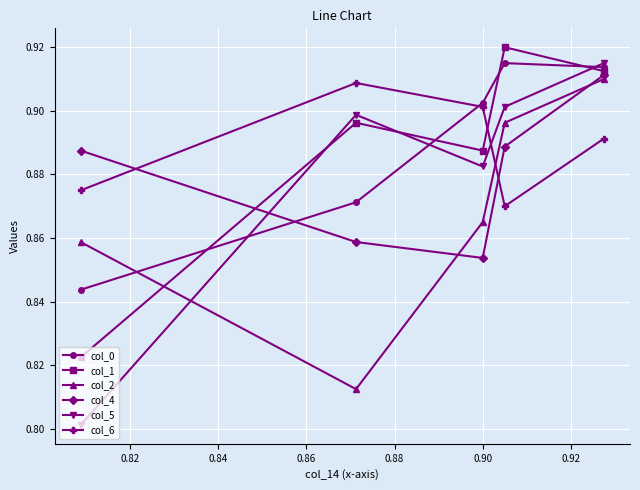

What is the minimum value for col_0?

0.8